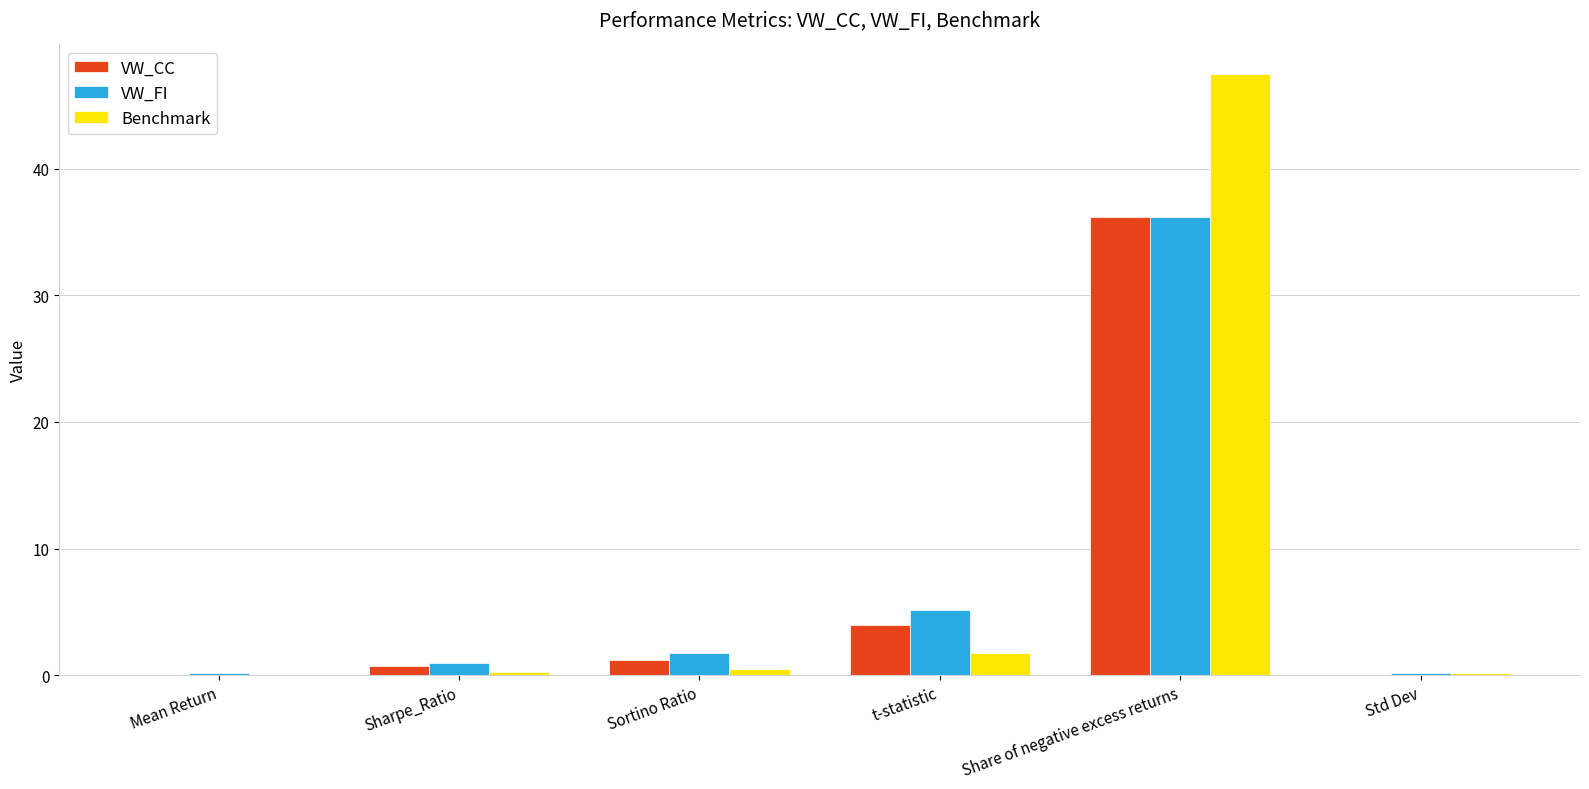

What are all the series names shown in the legend?

VW_CC, VW_FI, Benchmark